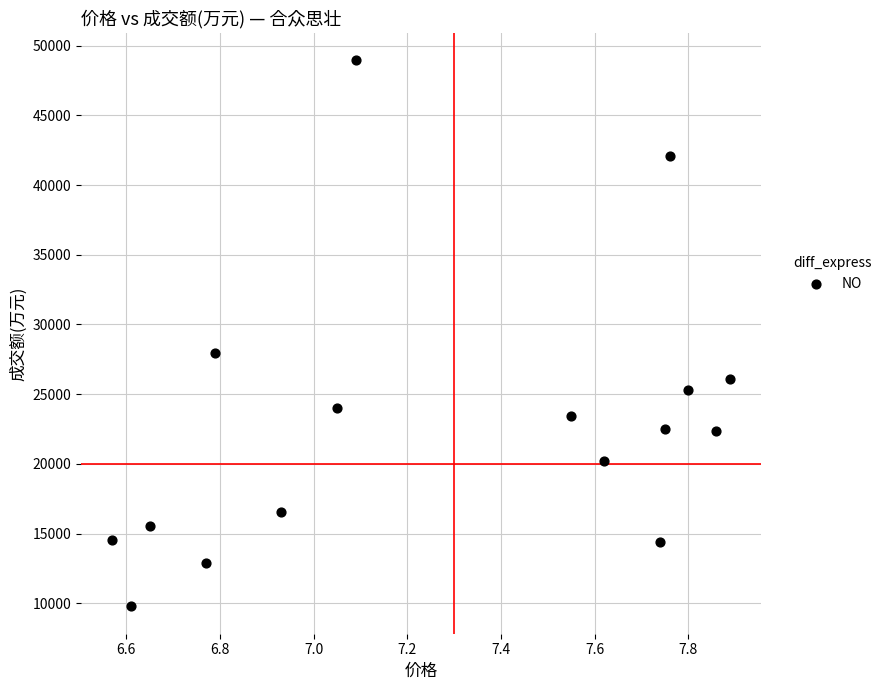

What is the range of Y values (max minus min)?

39166